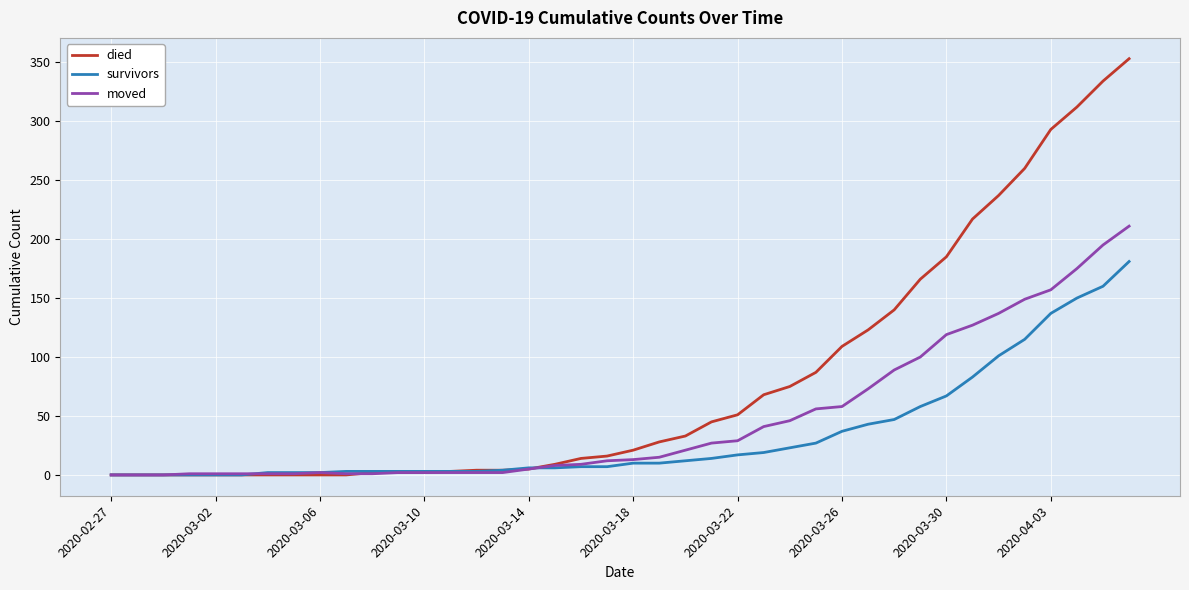

At how many categories does at least one series exceed 80?

13